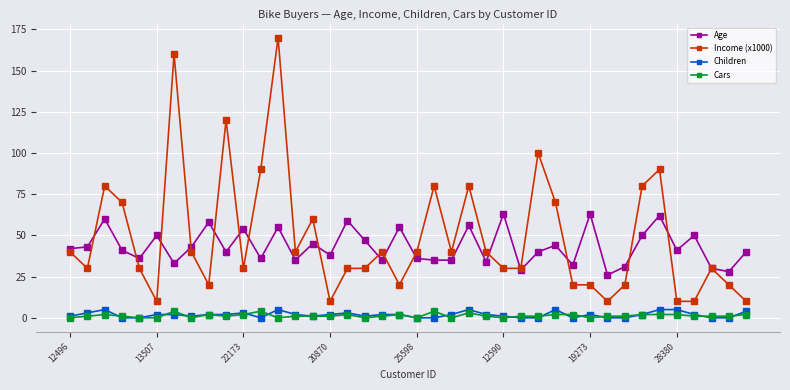

What is the highest value of the Age series?

63